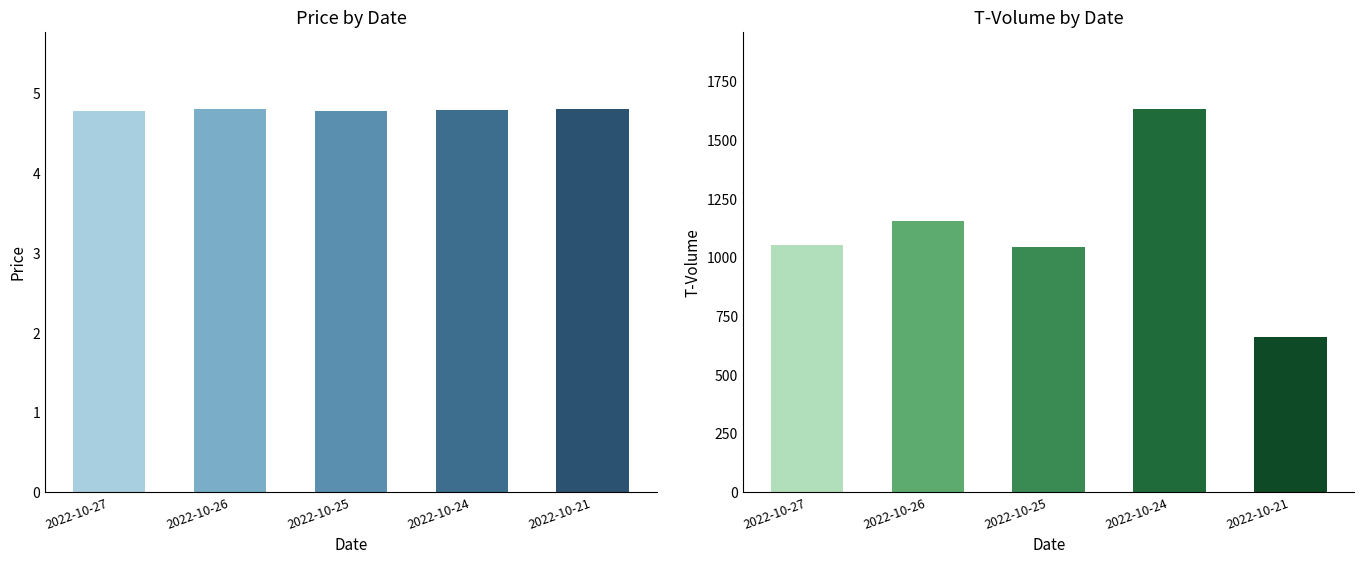

Are the bars grouped side by side (vs. stacked)?

Yes